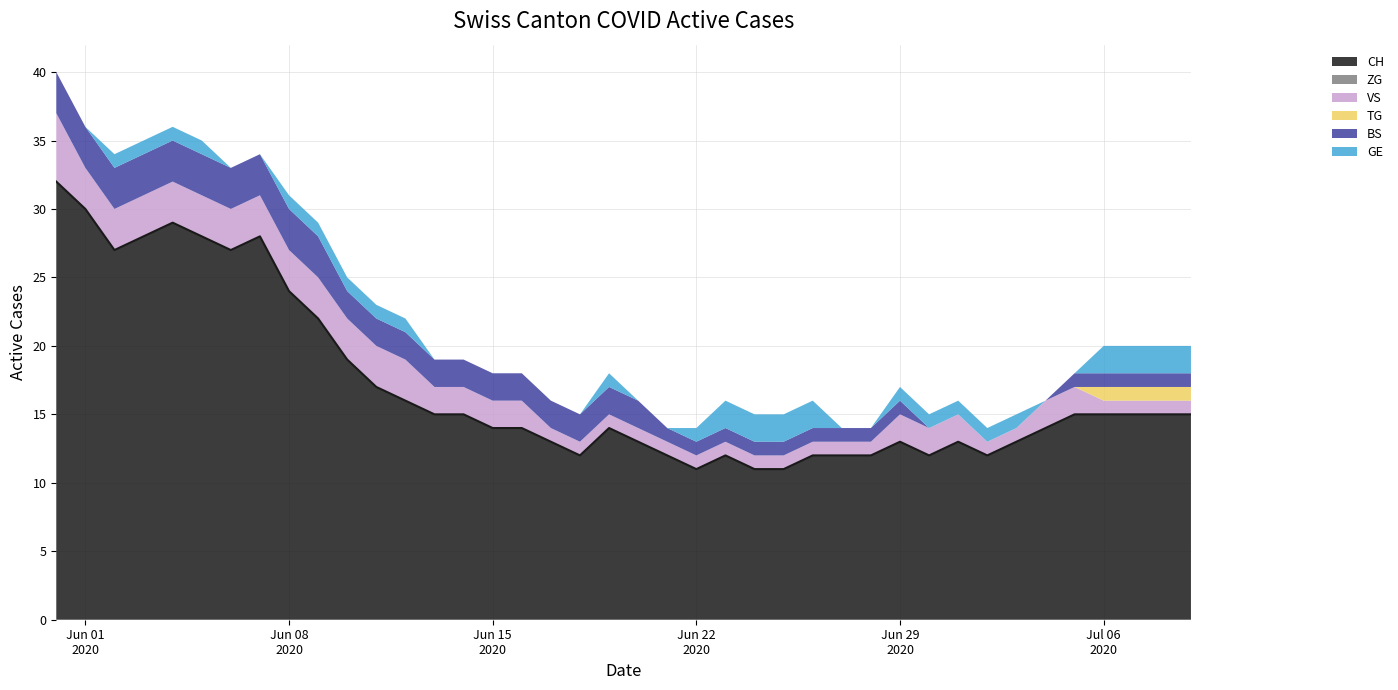

At how many categories does at least one series exceed 8?

40